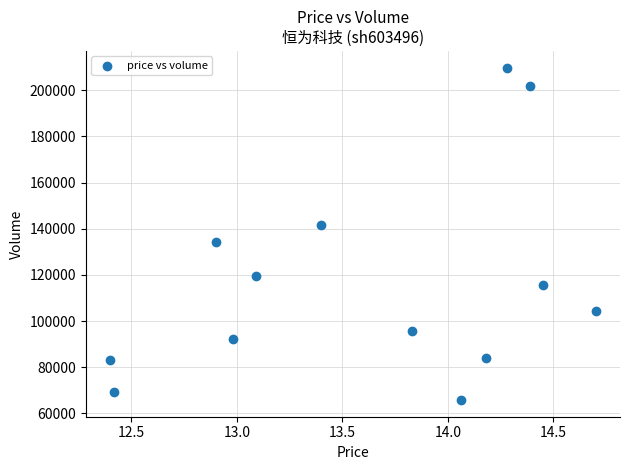

What is the range of Y values (max minus min)?

144063